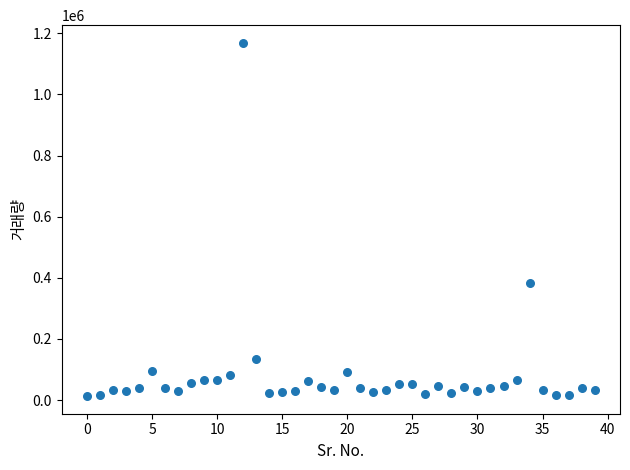

What Y value in the scatter plot is closest to 591046?

382671